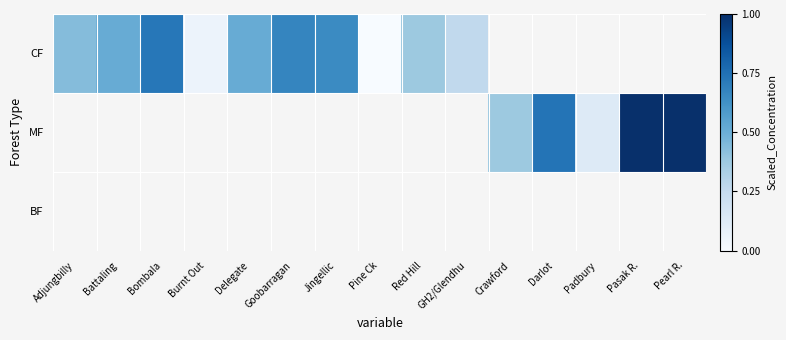

Is the value of BF at Burnt Out greater than the value of CF at Padbury?

No